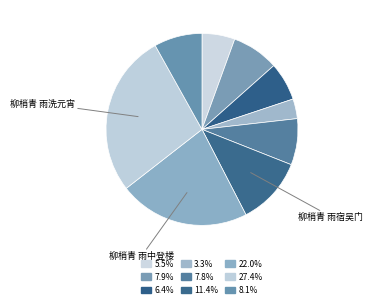

To the nearest percent, what is the average slice percentage?

11%